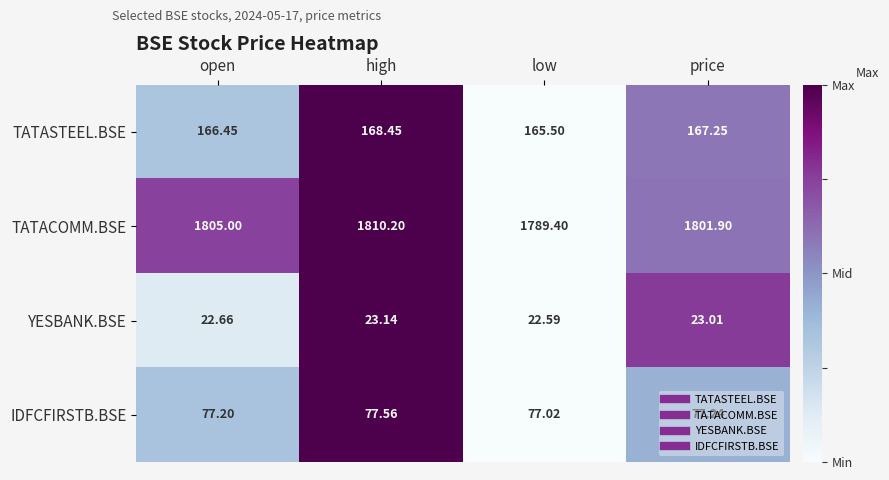

Rank the series at high from highest to lowest value.

TATACOMM.BSE, TATASTEEL.BSE, IDFCFIRSTB.BSE, YESBANK.BSE